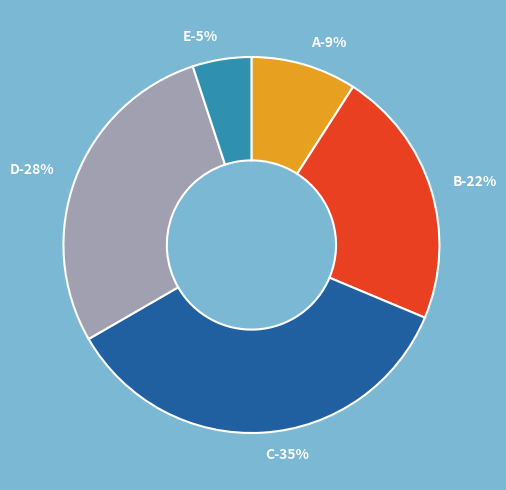

The E slice represents 5% of the pie. True or false?

True